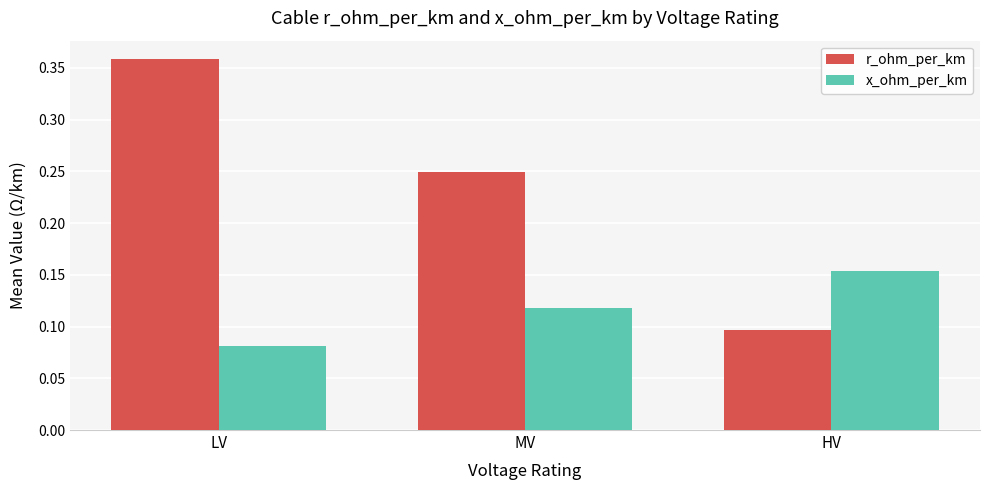

The x_ohm_per_km series shows 0.1 at MV. True or false?

True